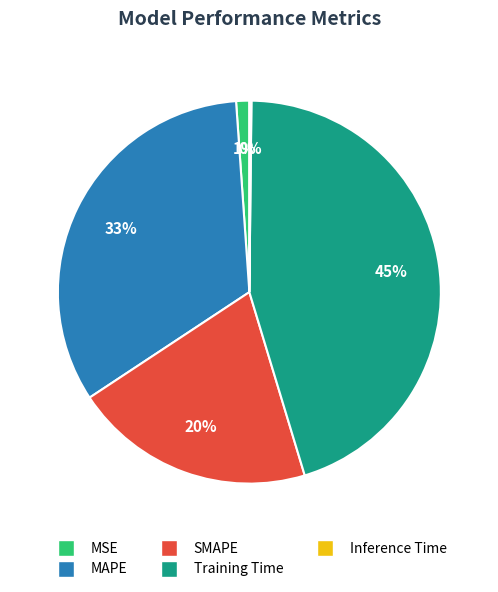

To the nearest percent, what is the average slice percentage?

20%